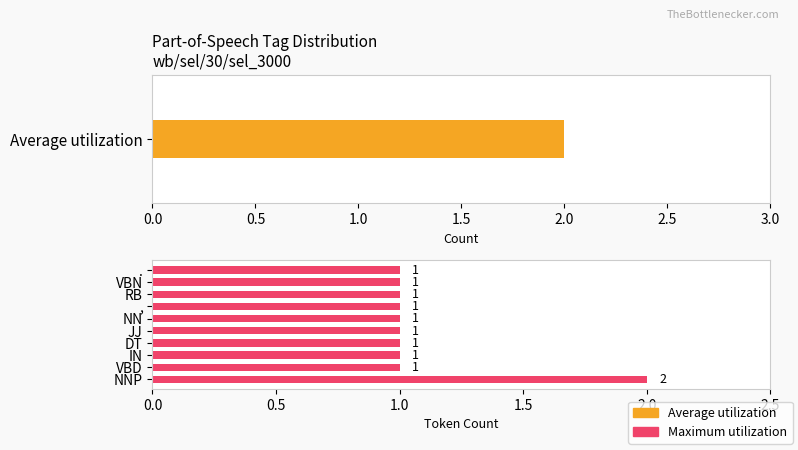

The value at DT is 1. True or false?

True